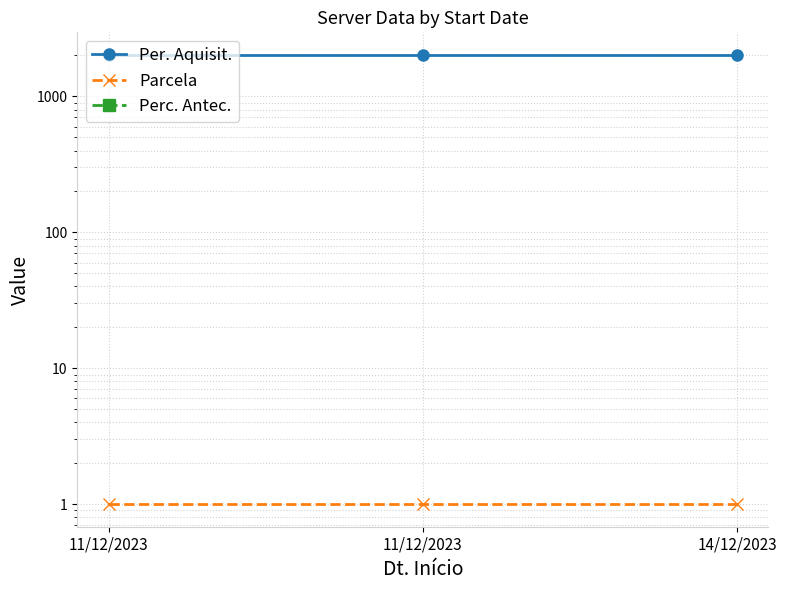

Which label corresponds to the smallest value in the chart?

11/12/2023